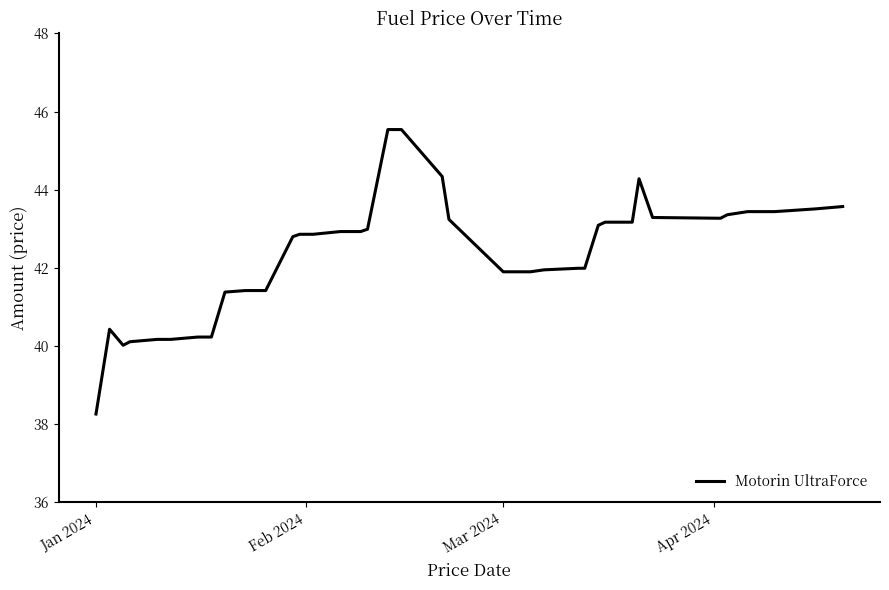

What is the smallest value displayed?

38.3